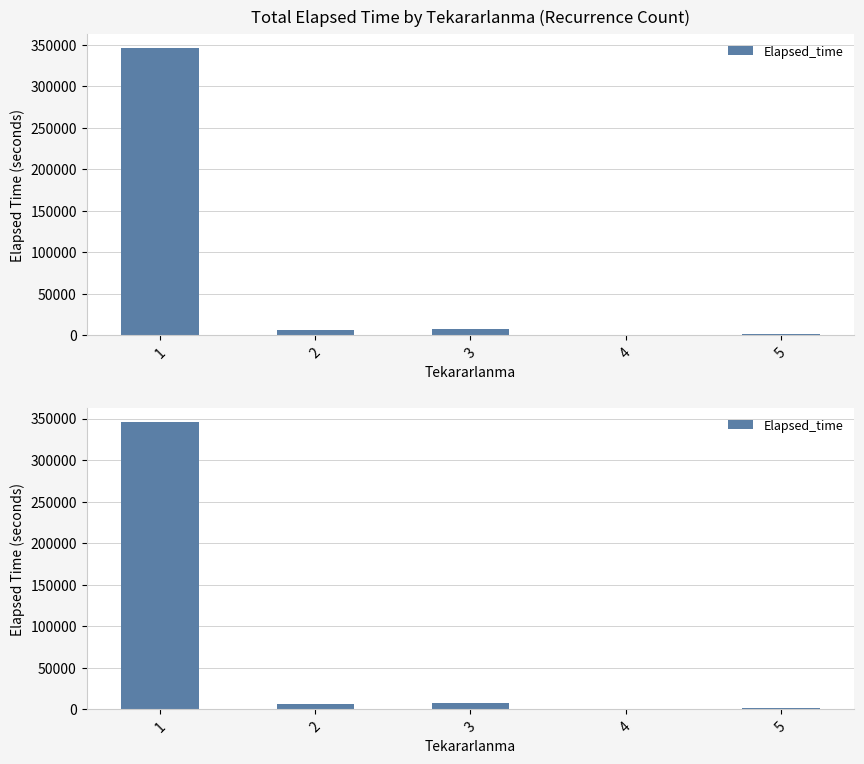

Reading left to right, extract all data points from this chart.

345625	6120	7545	215	1510